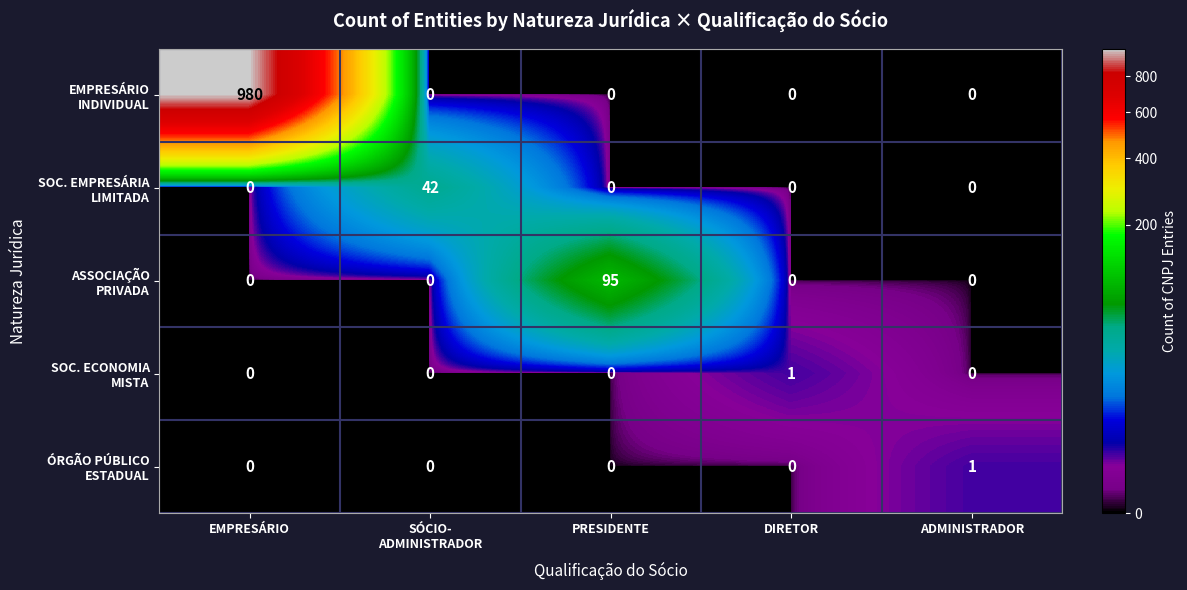

What is the greatest value displayed?

980